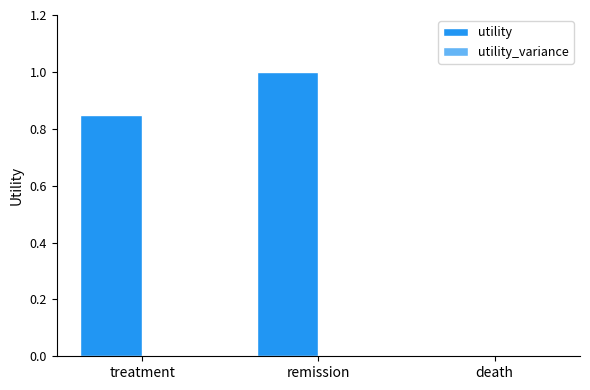

What is the sum of the values at remission and death?

1.0